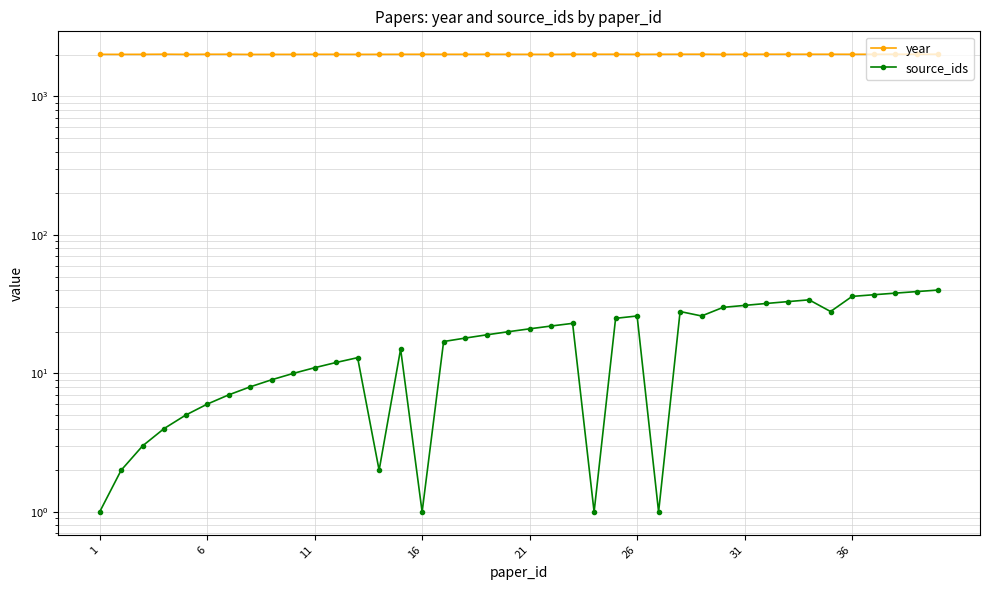

At 6, list the series in order from smallest to largest.

source_ids, year